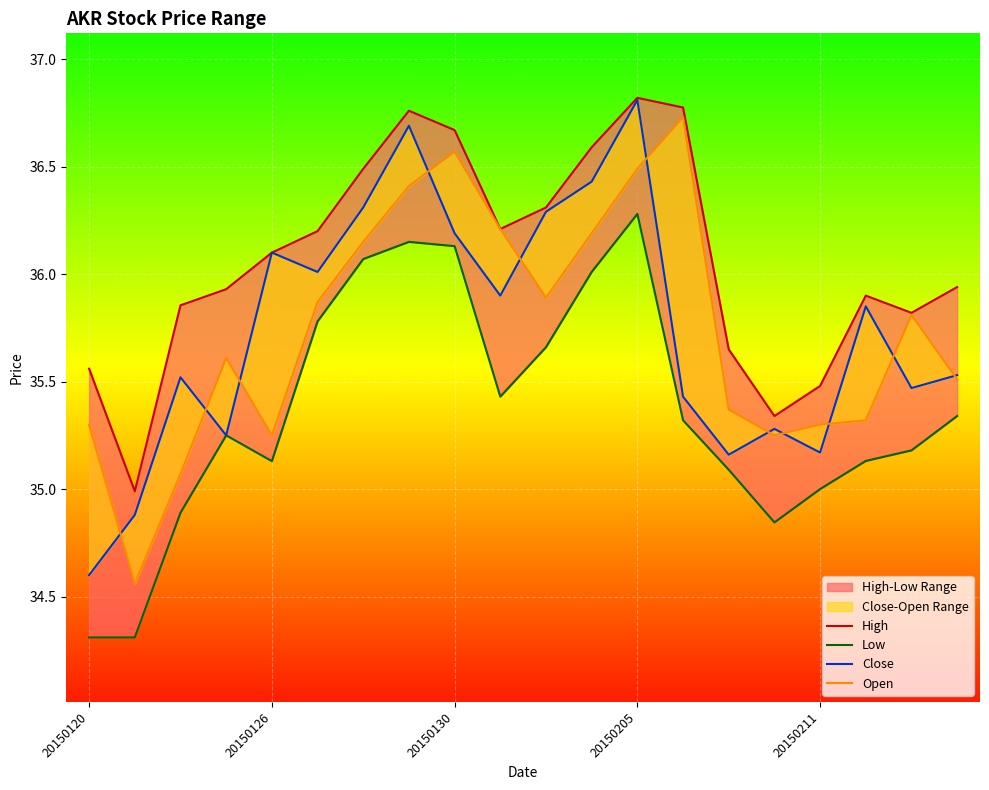

What position from the left is 20150130?

9